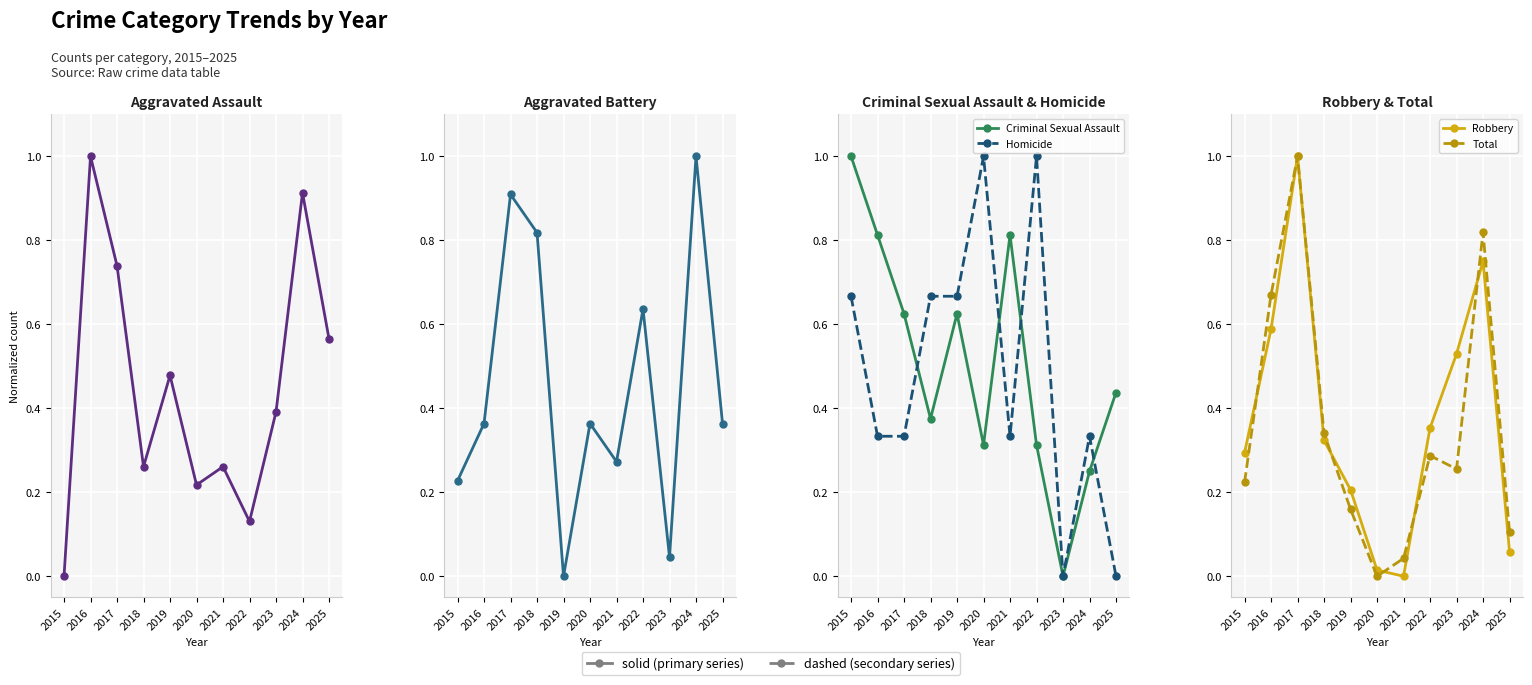

What is the difference between the maximum and minimum values in the Robbery series?

1.0